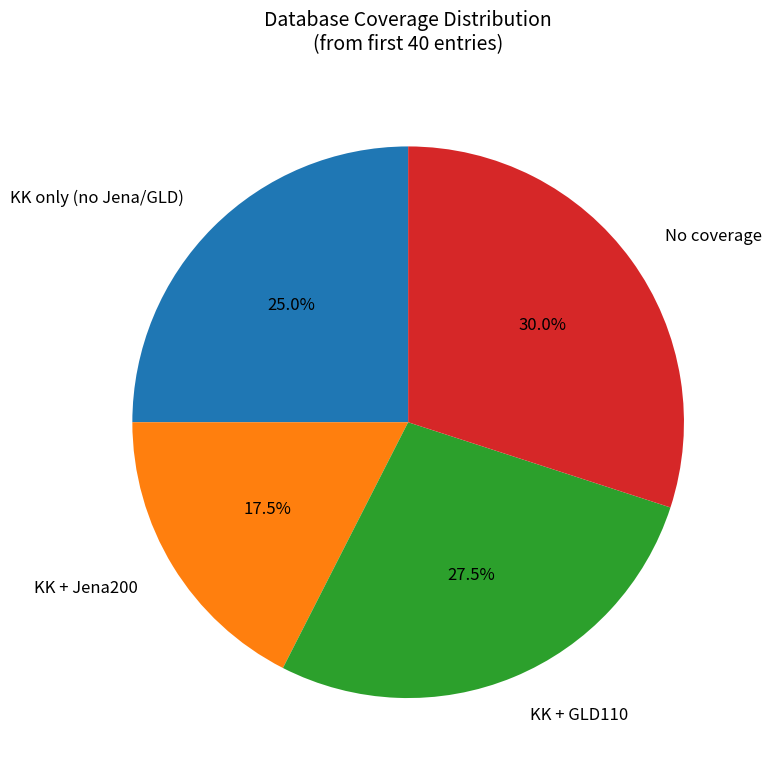

How many slices are in this pie chart?

4